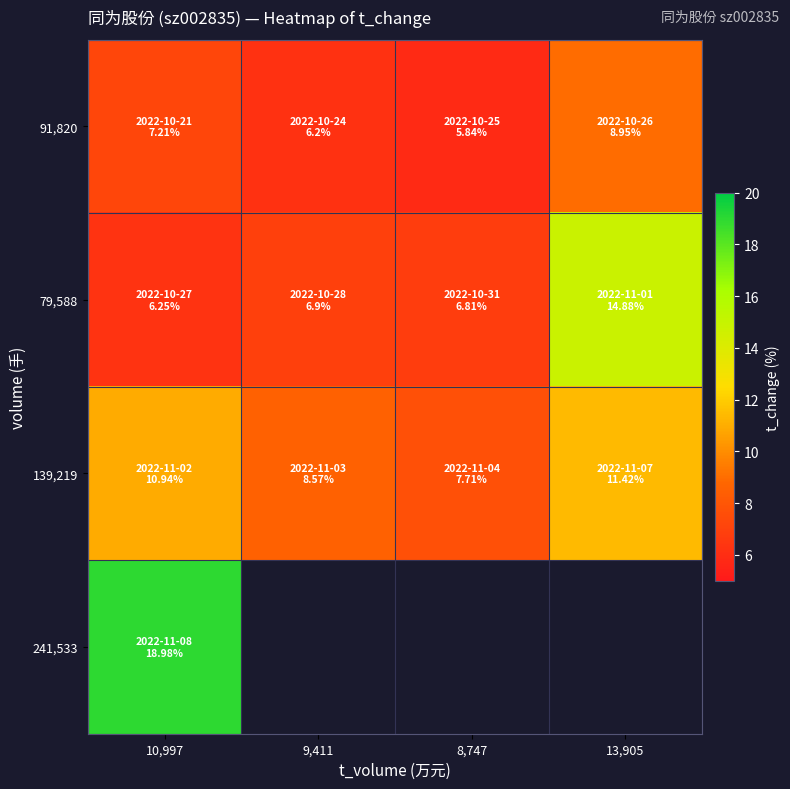

Between 9,411 and 13,905, which series saw the biggest shift?

79,588